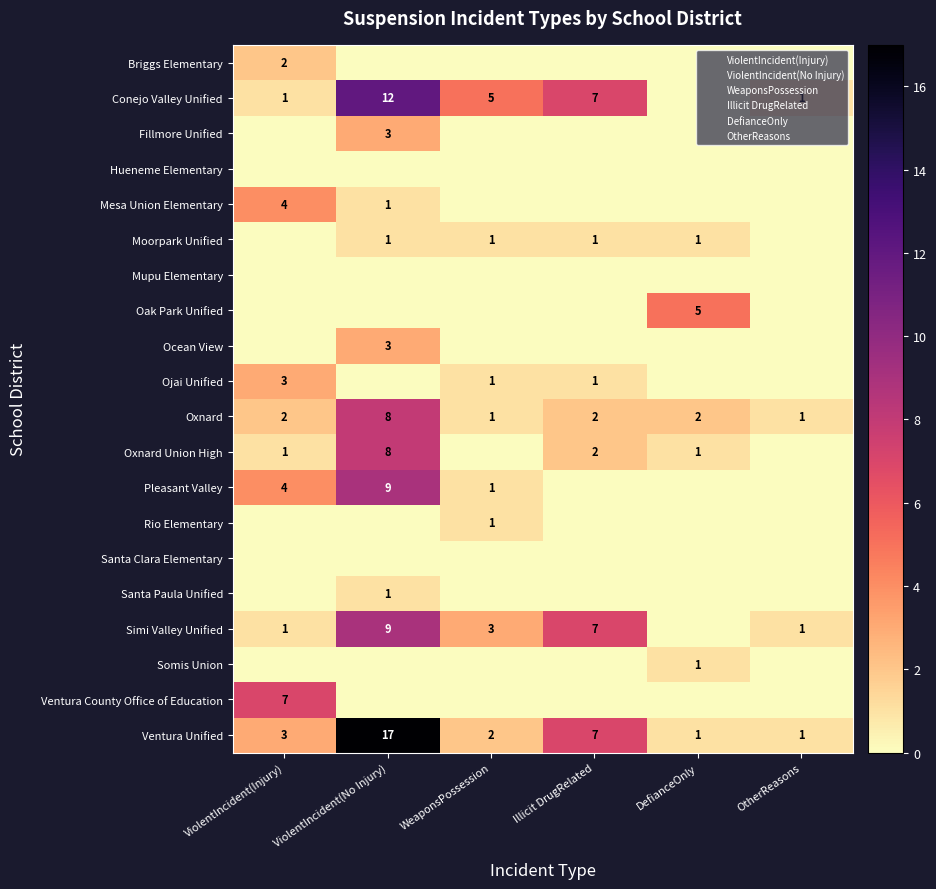

At DefianceOnly, list the series in order from smallest to largest.

Briggs Elementary, Conejo Valley Unified, Fillmore Unified, Hueneme Elementary, Mesa Union Elementary, Mupu Elementary, Ocean View, Ojai Unified, Pleasant Valley, Rio Elementary, Santa Clara Elementary, Santa Paula Unified, Simi Valley Unified, Ventura County Office of Education, Moorpark Unified, Oxnard Union High, Somis Union, Ventura Unified, Oxnard, Oak Park Unified